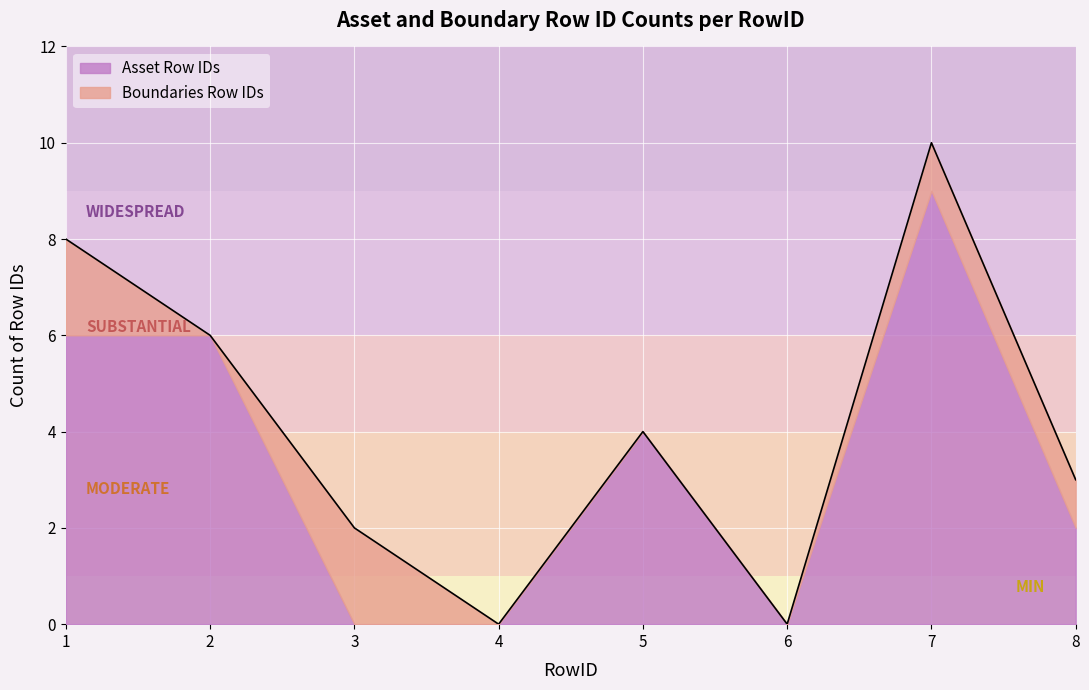

What are all the series names shown in the legend?

Asset Row IDs, Boundaries Row IDs